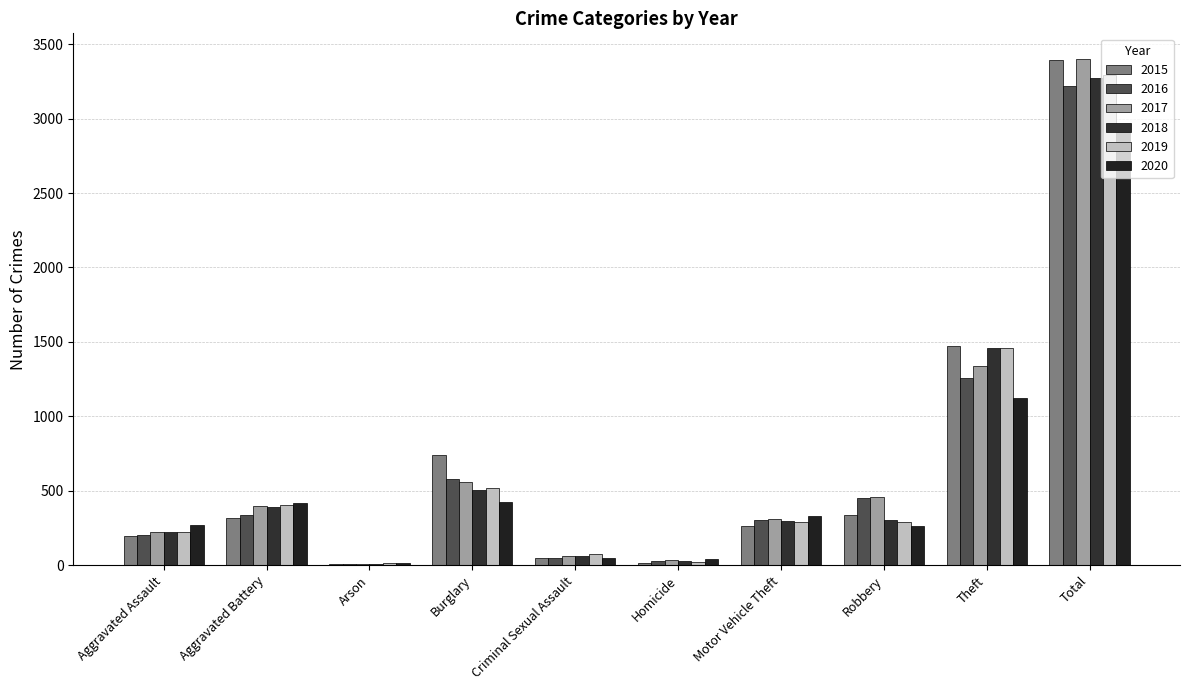

Which has a higher value, Burglary or Motor Vehicle Theft?

Burglary